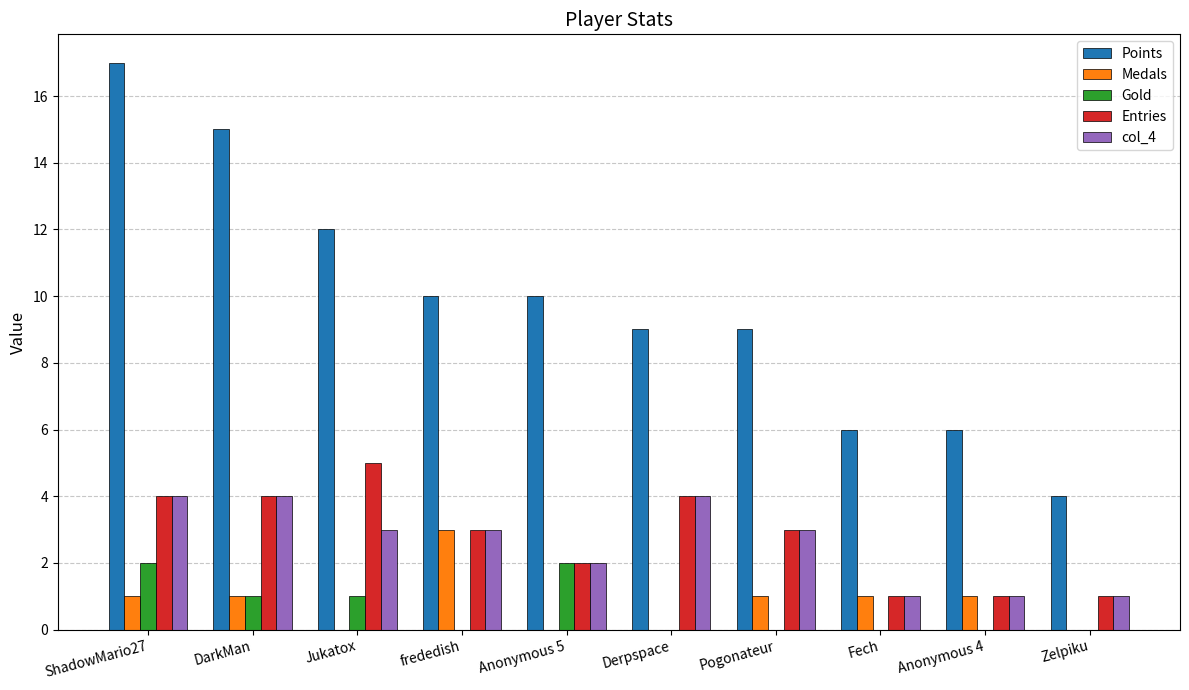

Is it true that Gold equals 3 at ShadowMario27?

False